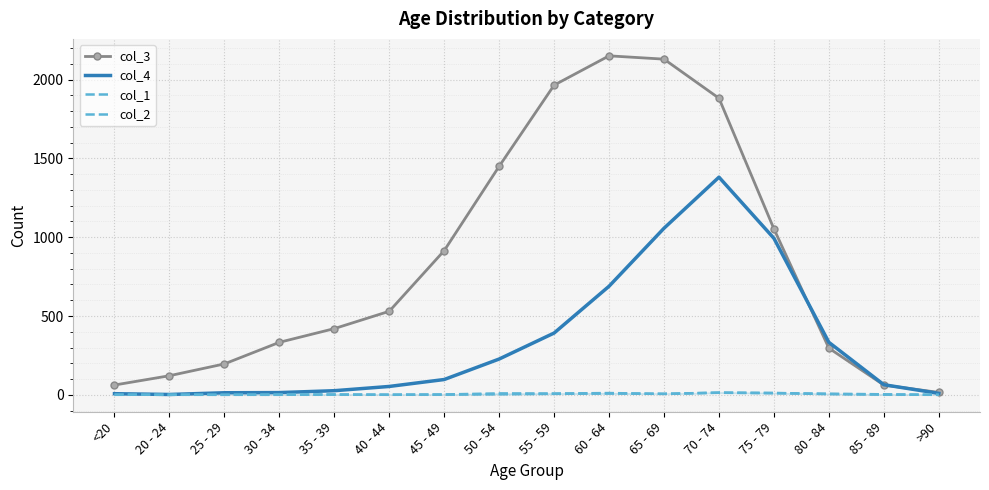

True or false: col_4 and col_2 intersect in this chart.

False